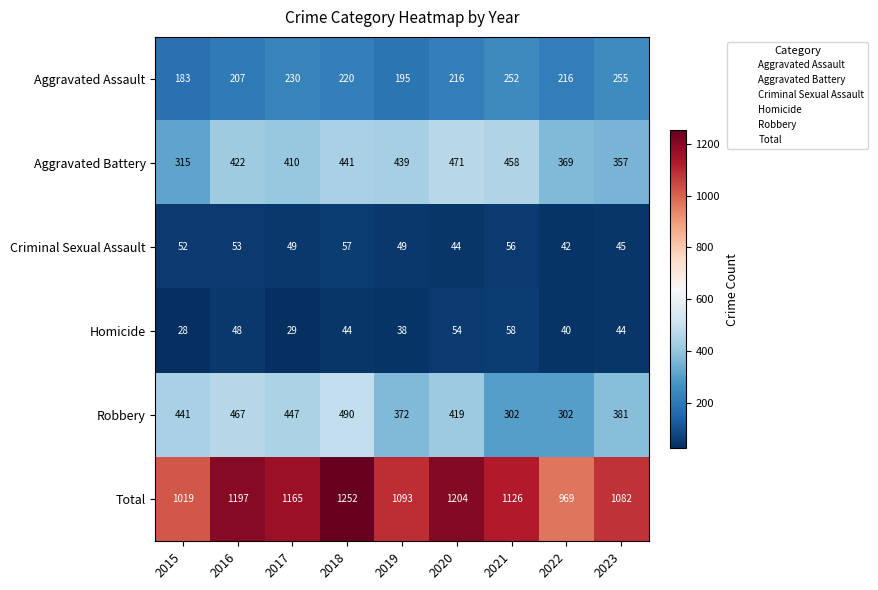

Is the value of Aggravated Assault at 2020 greater than the value of Criminal Sexual Assault at 2023?

Yes